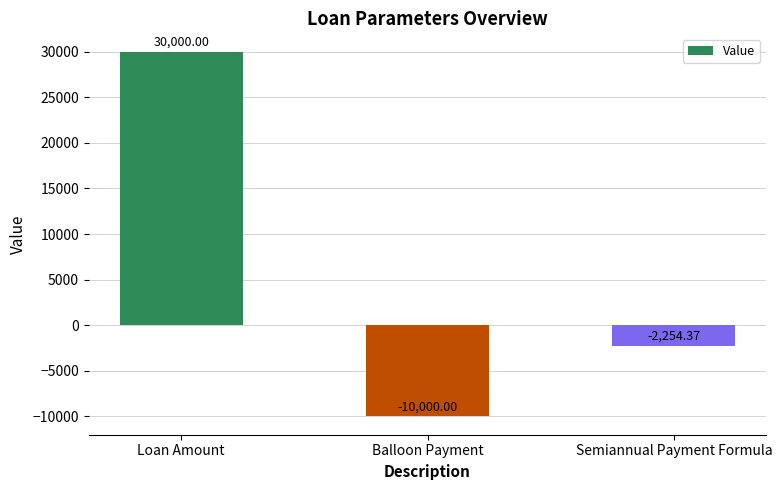

Which has a higher value, Loan Amount or Semiannual Payment Formula?

Loan Amount